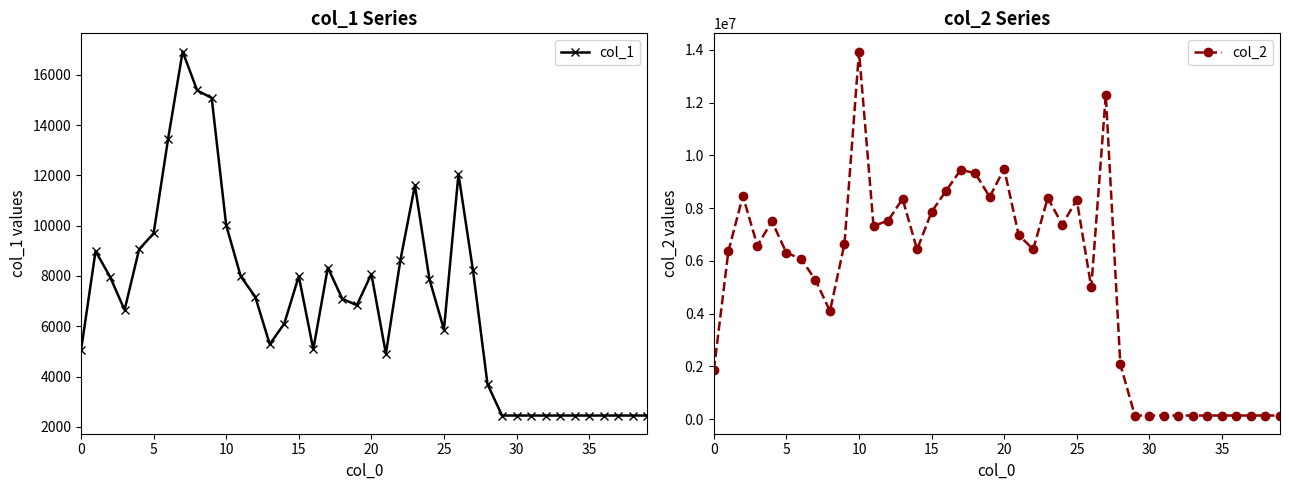

What is the value of the col_1 point at the 6th from the left?

9694